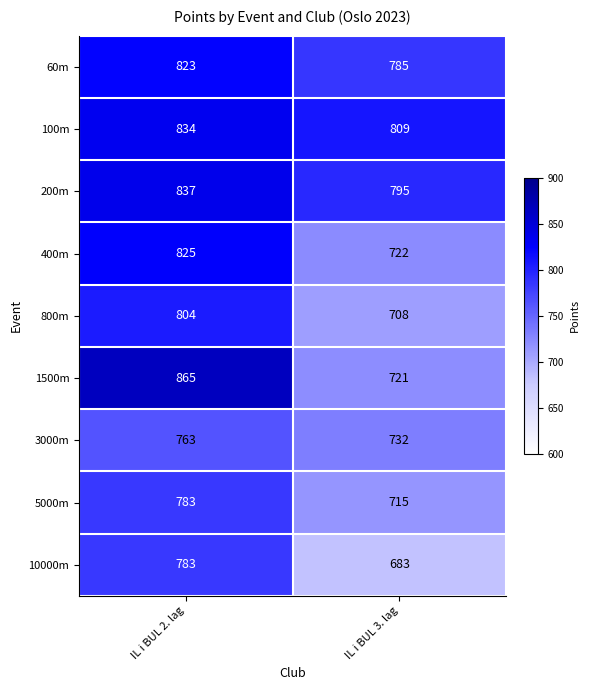

Which series changed the most between IL i BUL 2. lag and IL i BUL 3. lag?

1500m